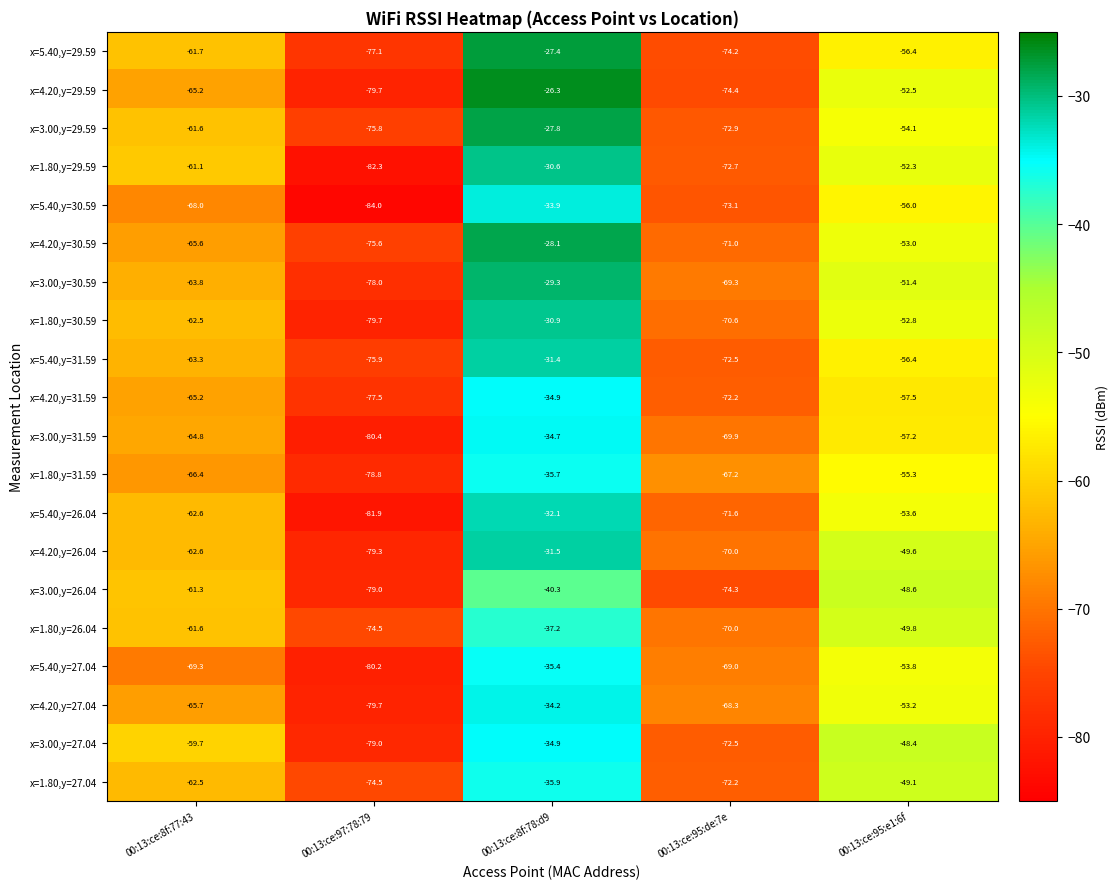

What is the sum of the x=5.40,y=26.04 values at 00:13:ce:95:e1:6f and 00:13:ce:8f:77:43?

-116.2